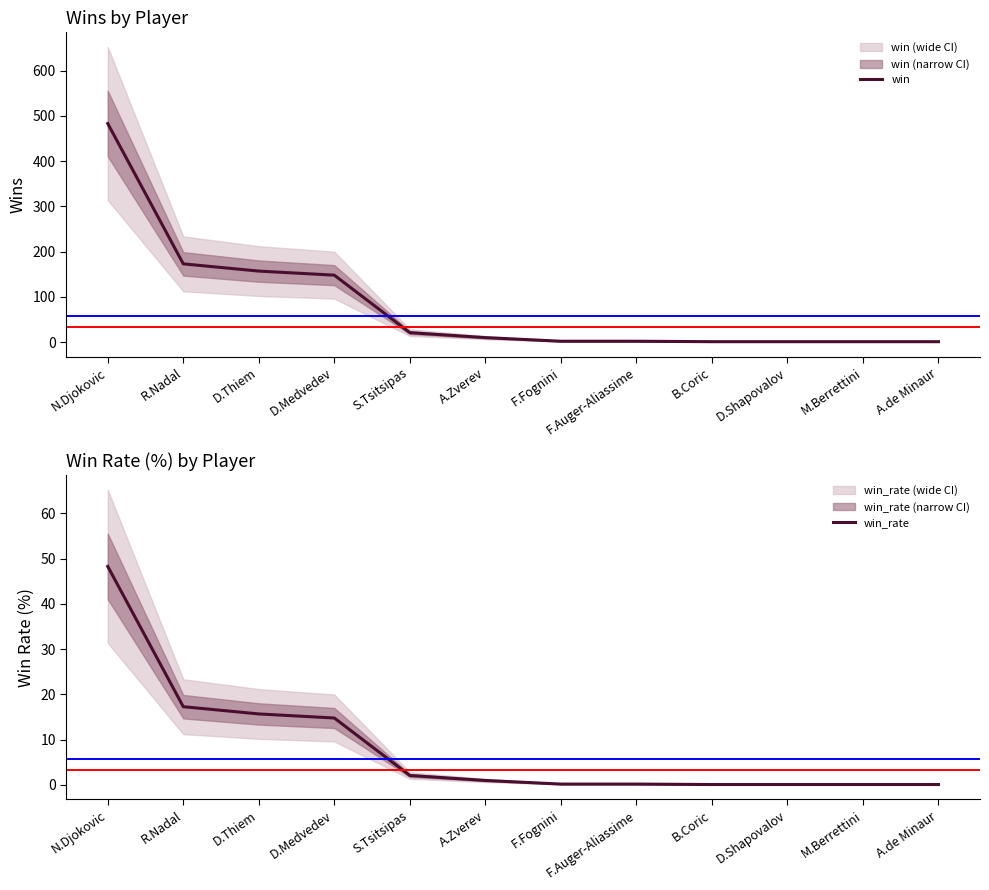

True or false: win_rate and win cross at least once.

False